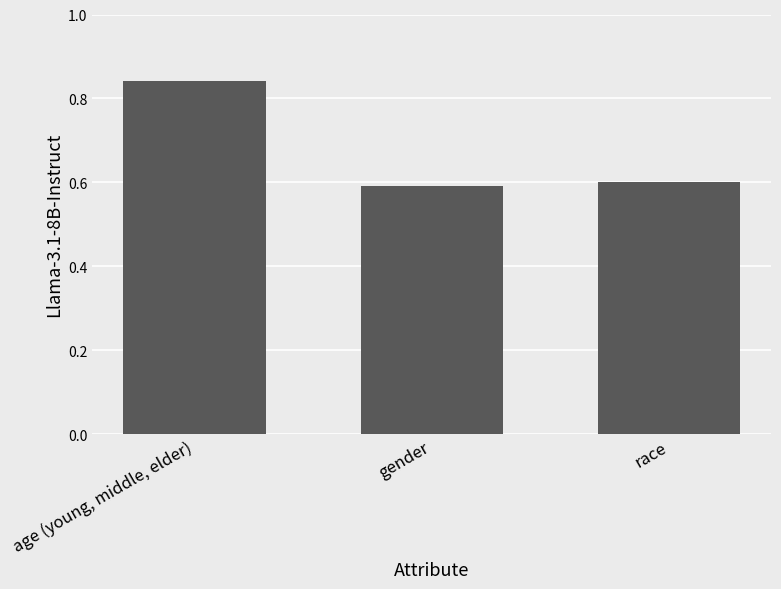

How many values are between 0 and 1?

3